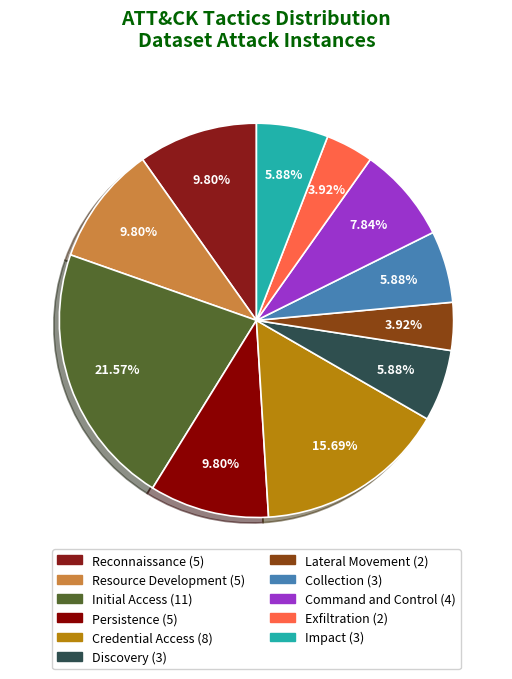

What is the smallest slice in the pie chart?

Lateral Movement